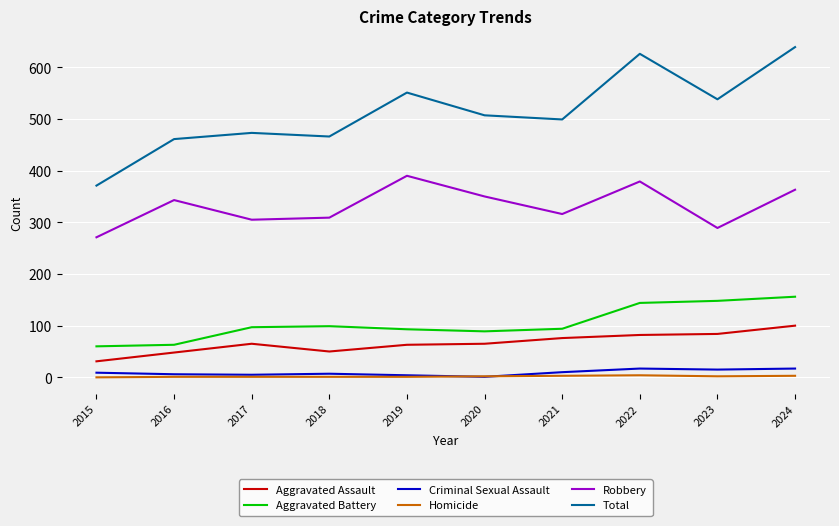

Is this an area chart (filled region under the line)?

No